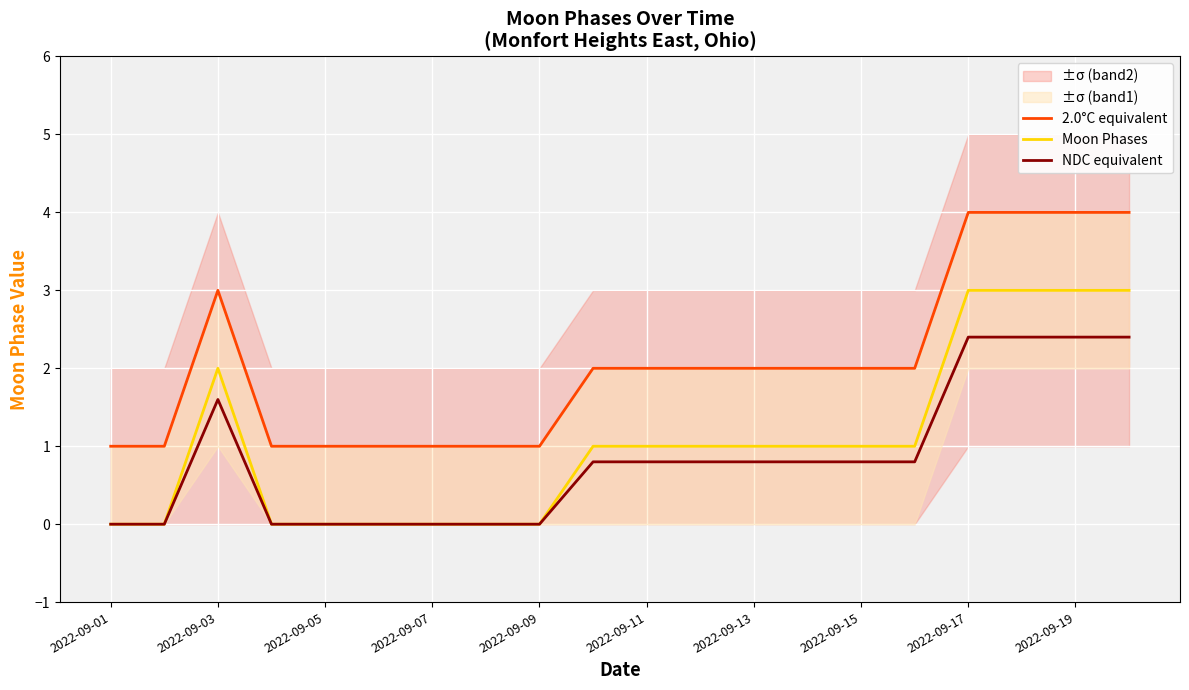

What is the maximum value shown in the chart?

4.0